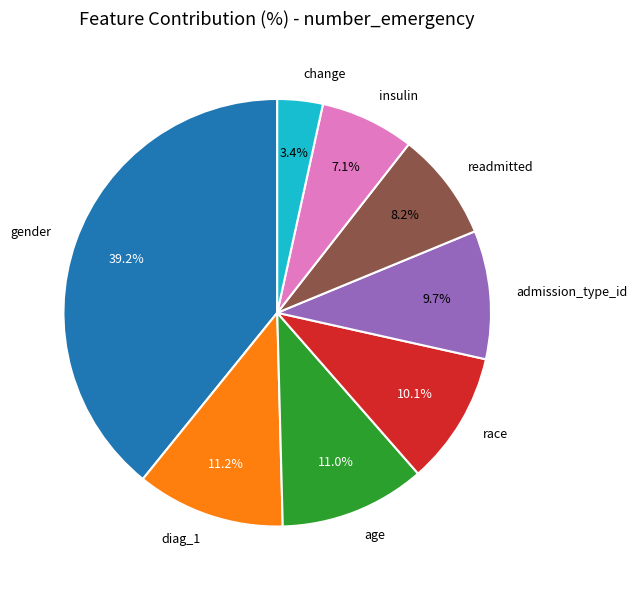

What portion of the pie excludes race?

89.9%